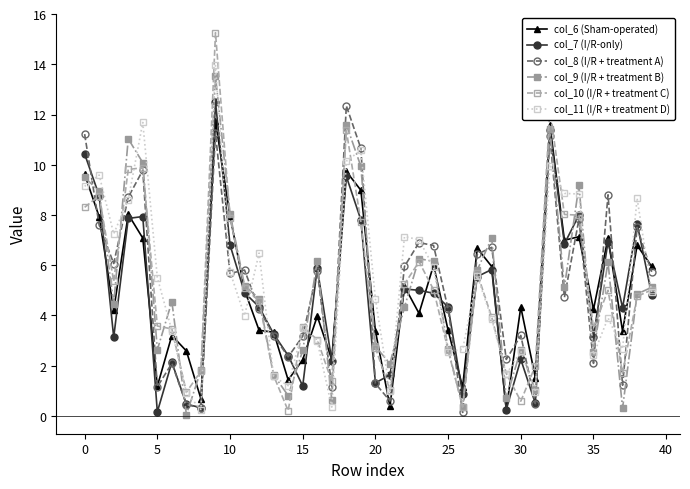

How many data points does each series have?

40